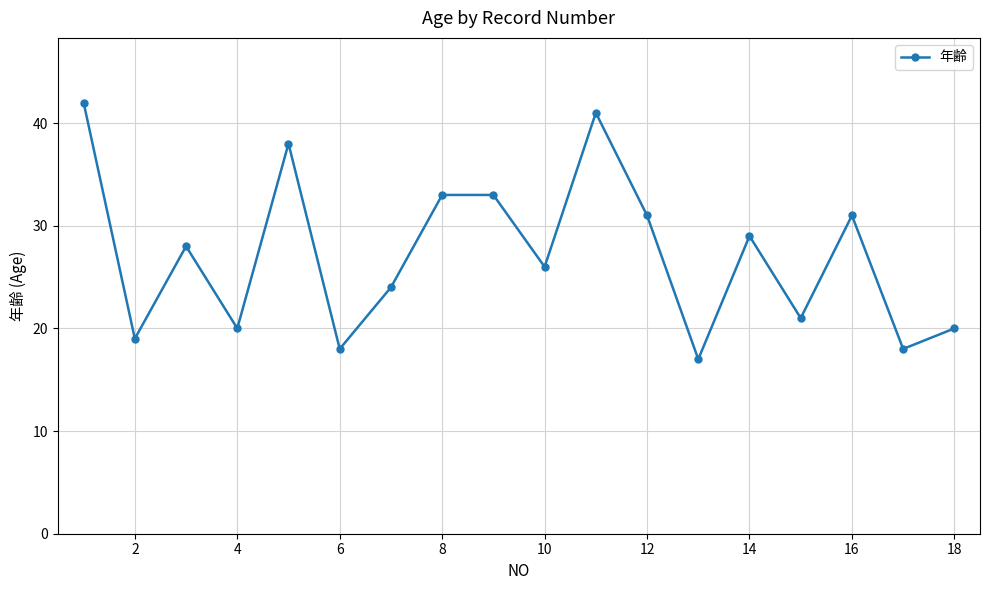

How many series are shown in this chart?

1